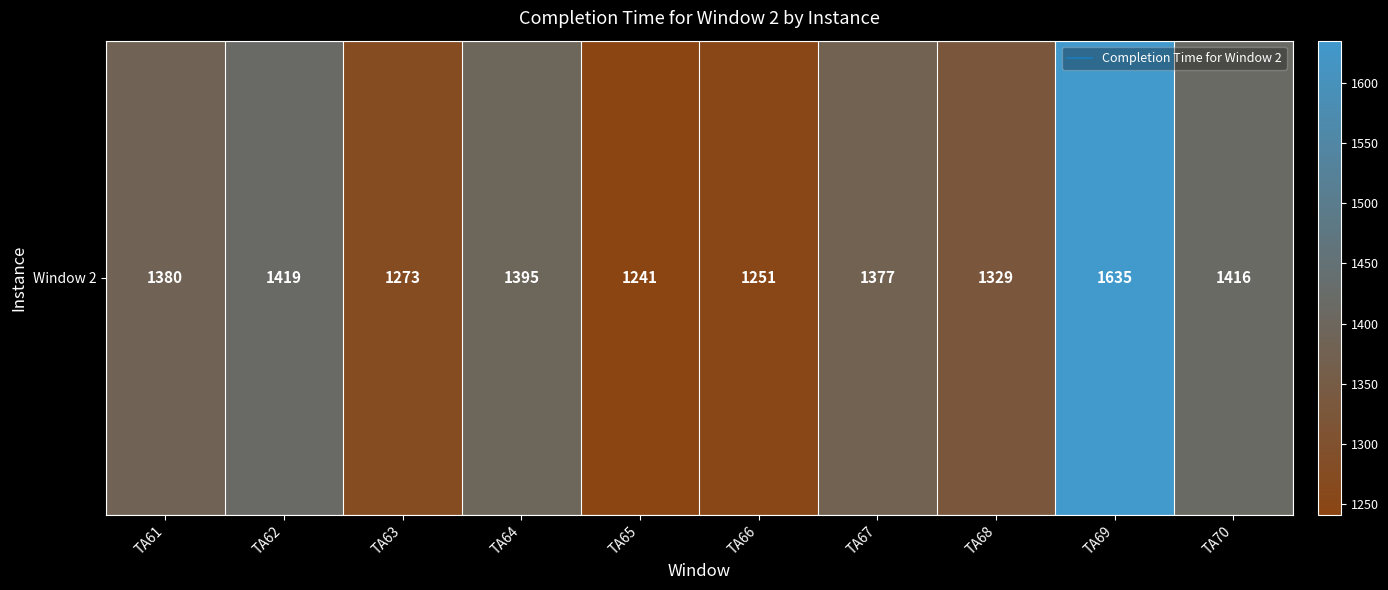

How many values exceed 1380?

4